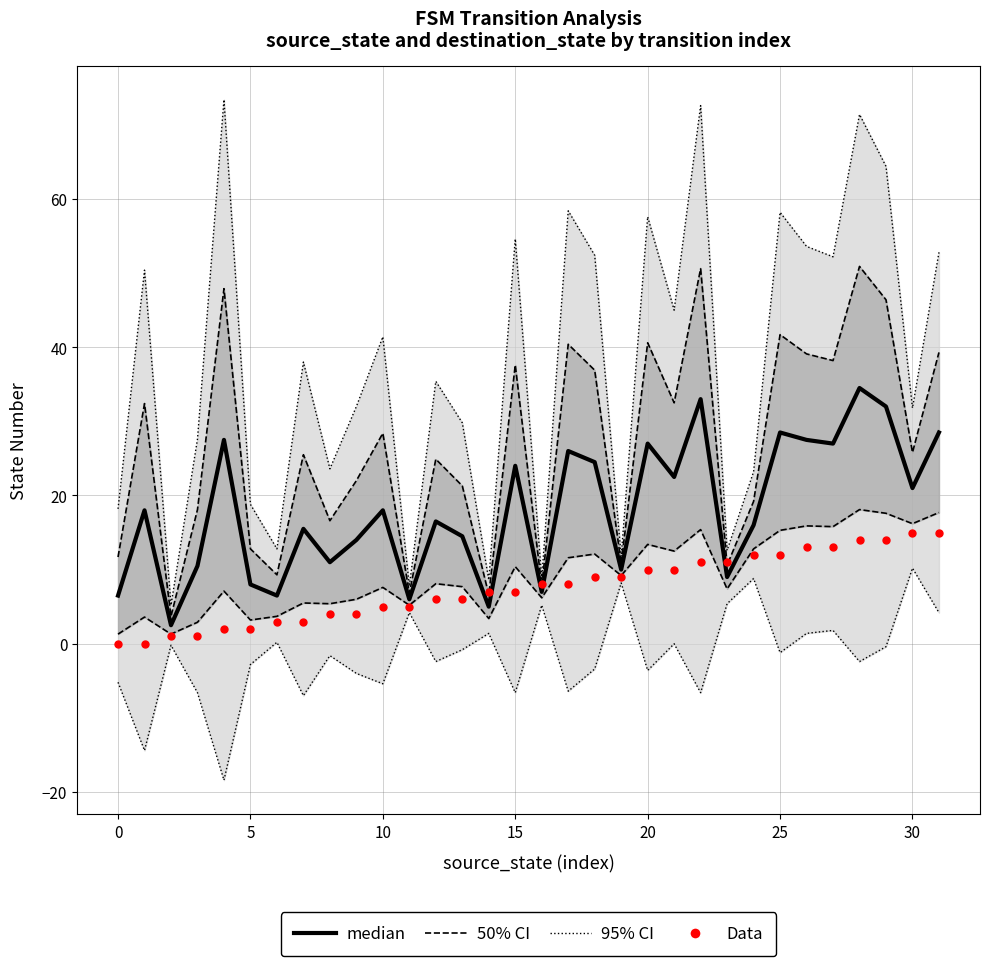

Which series has the largest total across all categories?

95% CI